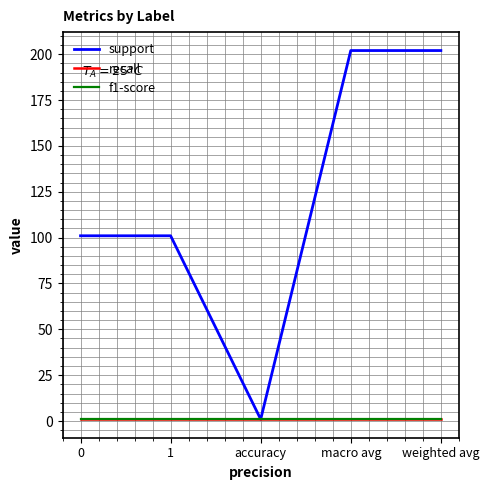

What is the sum of the recall values at 0 and macro avg?

1.9